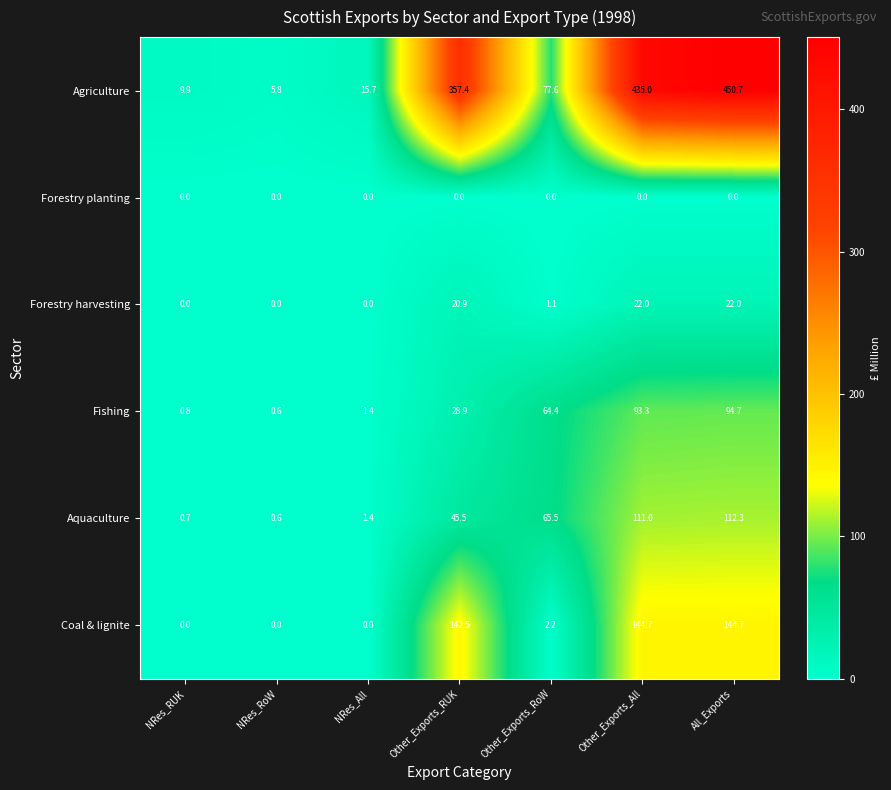

Count the number of categories in the chart.

7